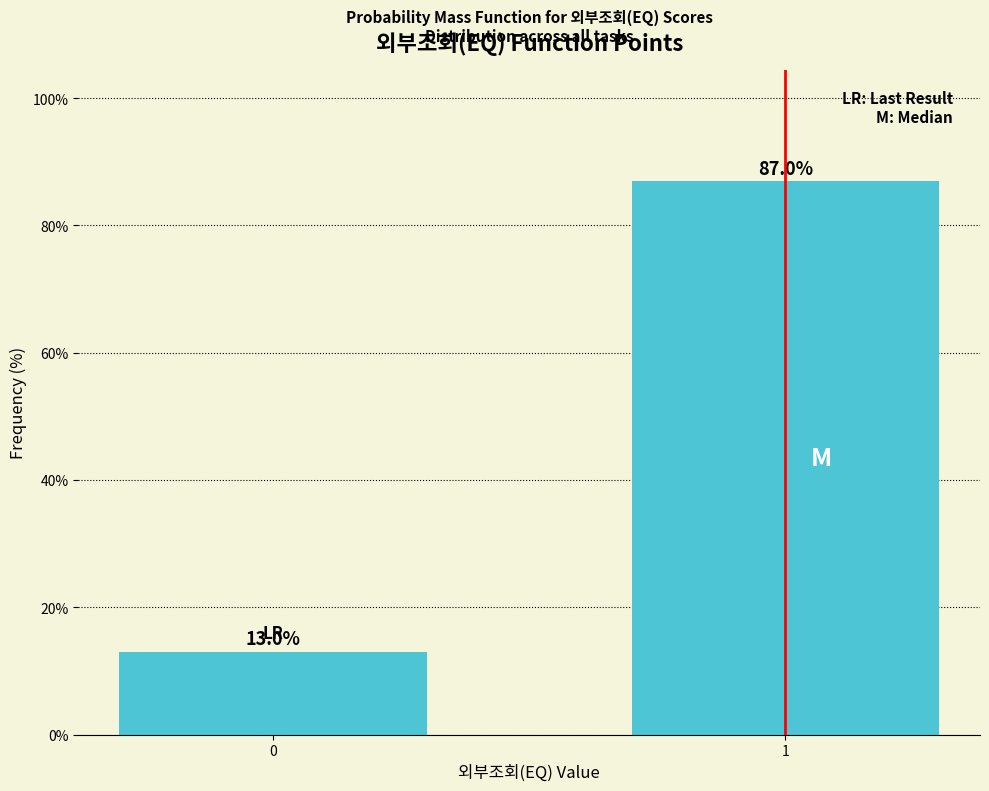

Reading left to right, list all the values displayed in this chart.

13.0	87.0